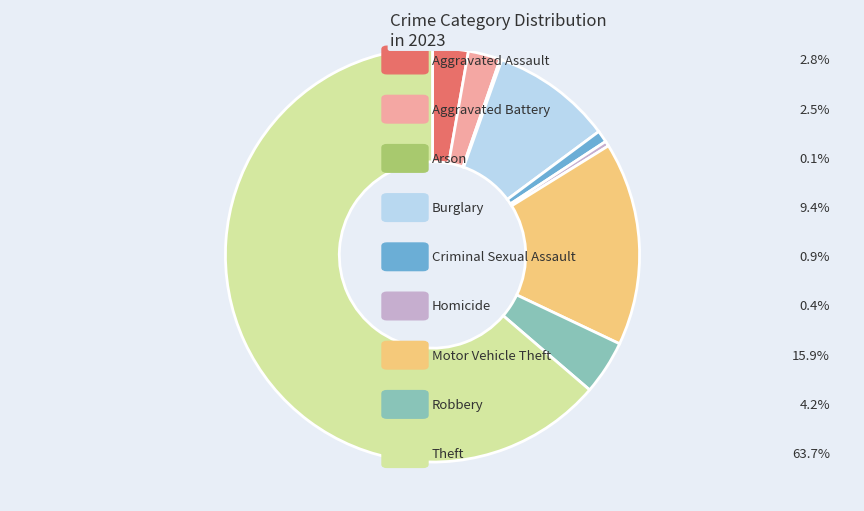

Does any single category account for the majority?

Yes